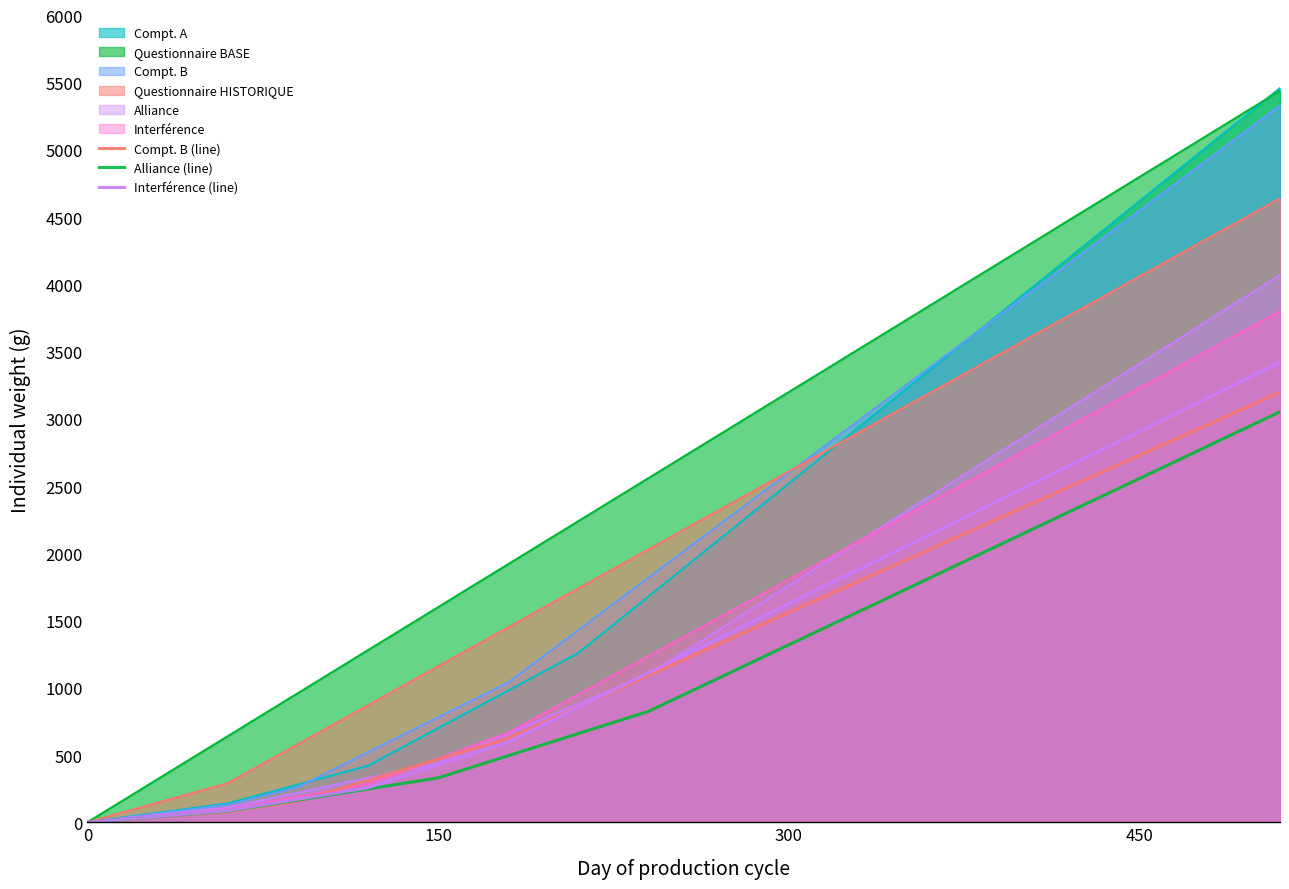

What is the label of the 6th point from the right?

11